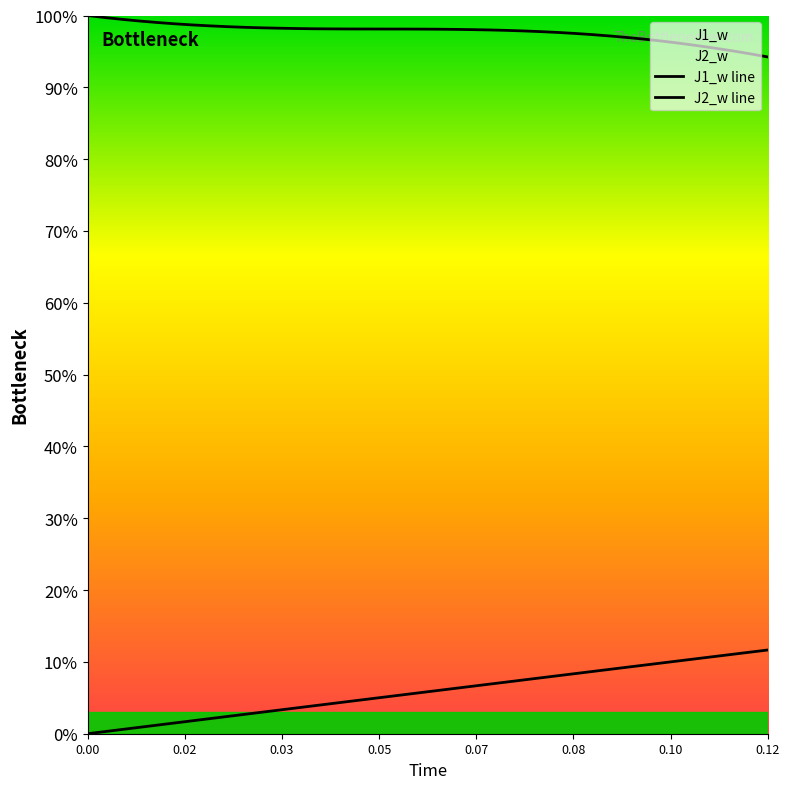

True or false: J2_w line and J1_w line cross at least once.

False